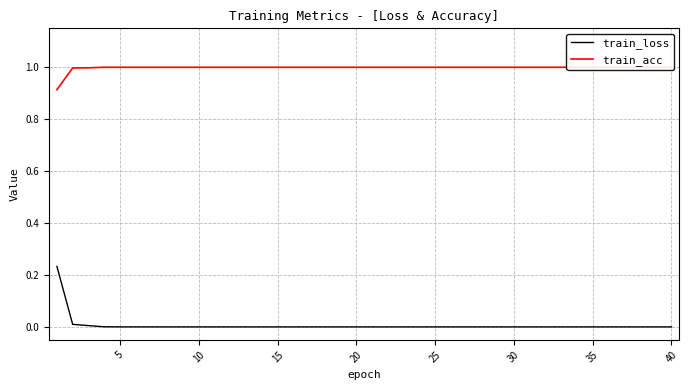

The value of train_loss at 20 is 0.2. True or false?

False